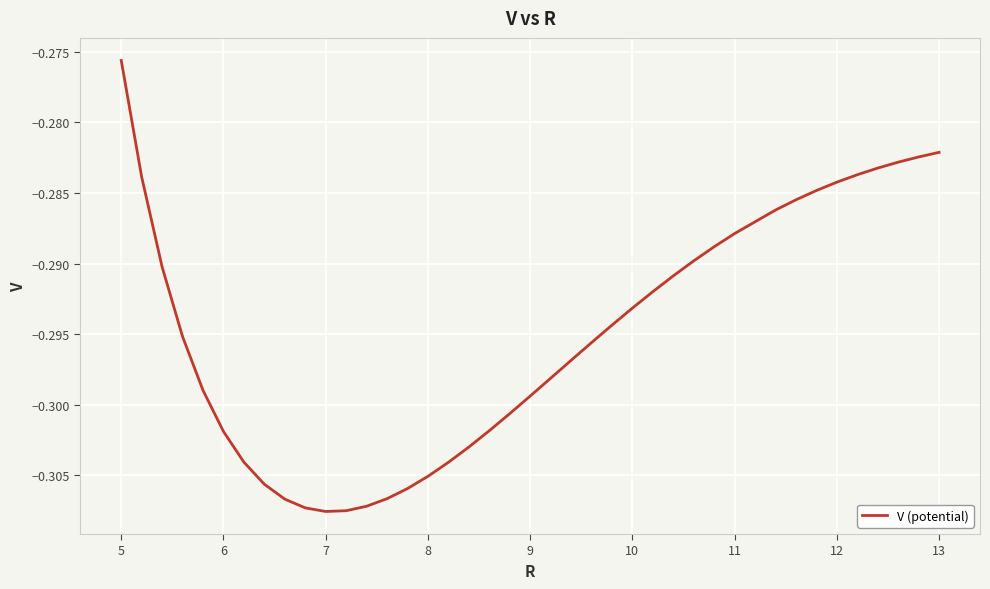

Which category has the highest value across all series?

5